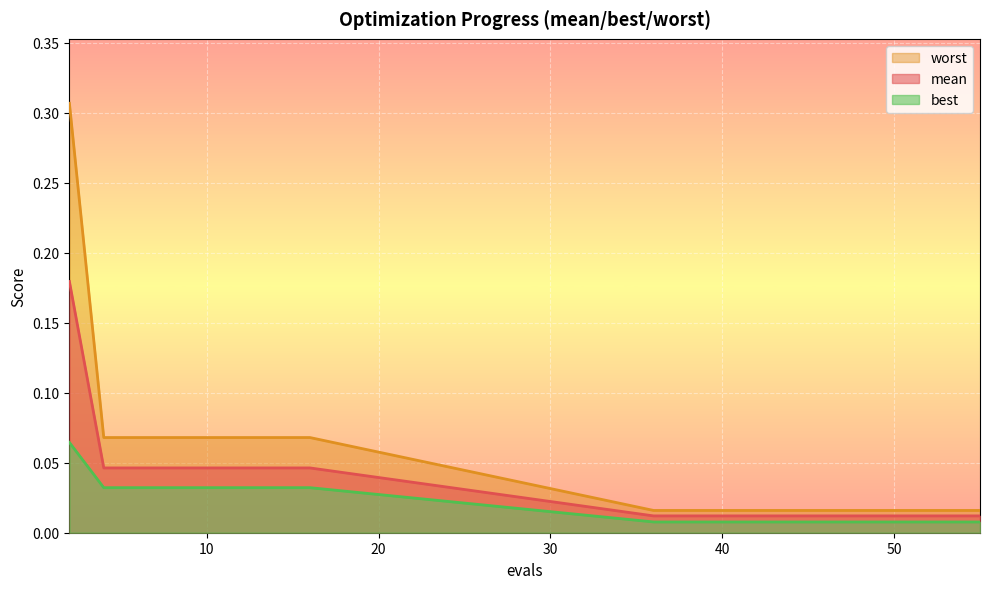

The value of mean at 42 is 0.0. True or false?

True